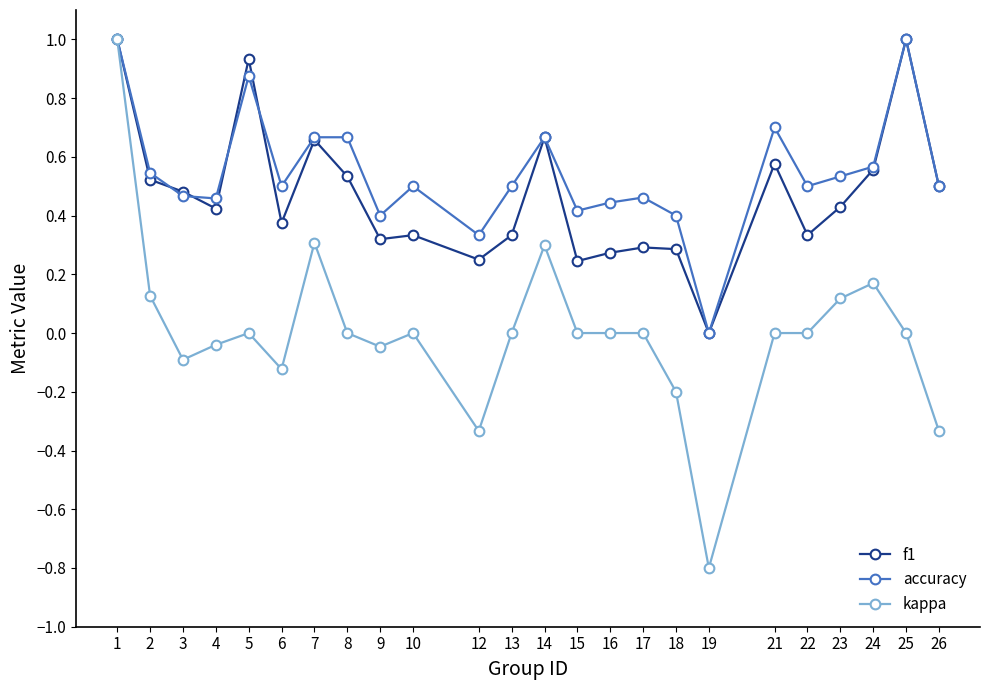

True or false: f1 and accuracy cross at least once.

True